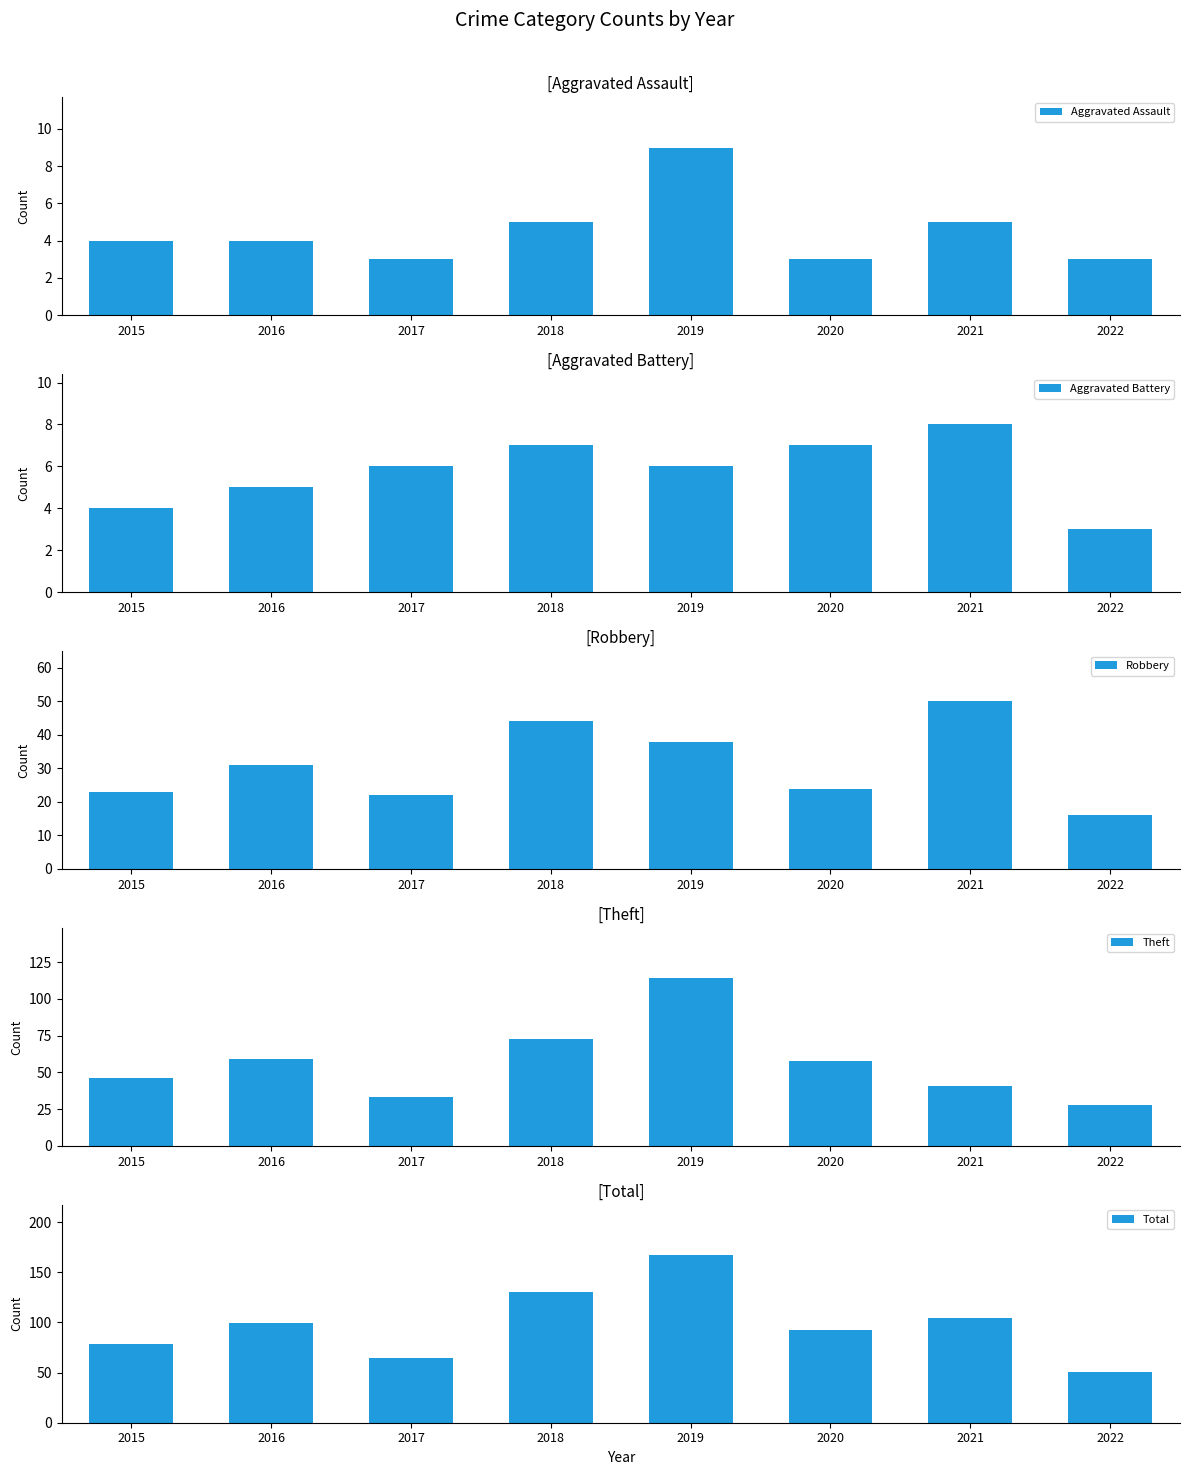

At how many categories does at least one series exceed 127?

2